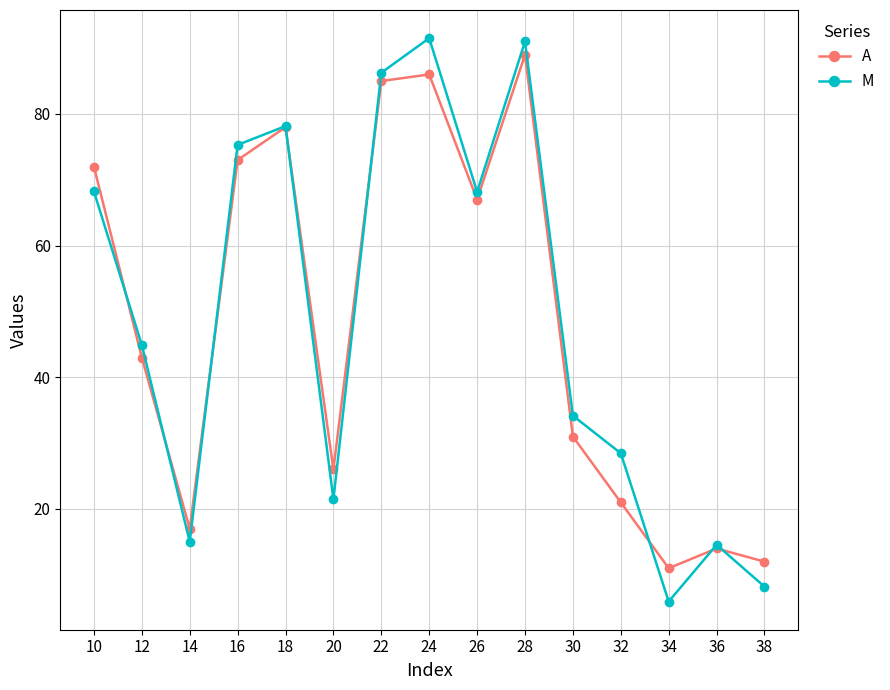

At which category does the chart reach its minimum across all series?

34